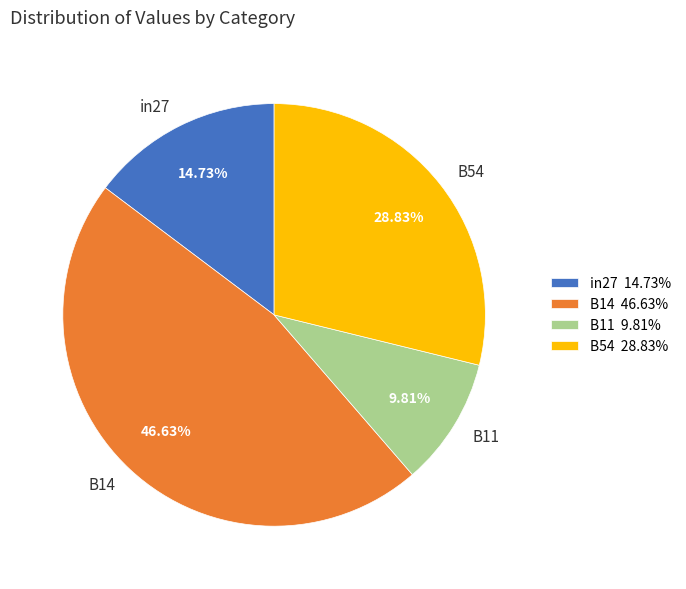

Is there any slice that represents more than half of the pie?

No